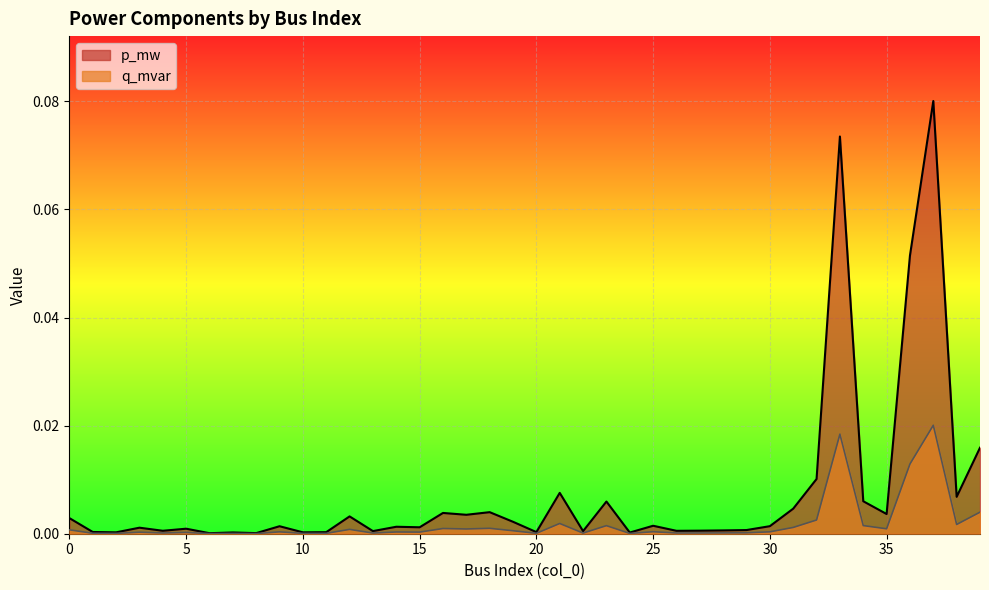

What is the spread (max minus min) of values at 33?

0.1